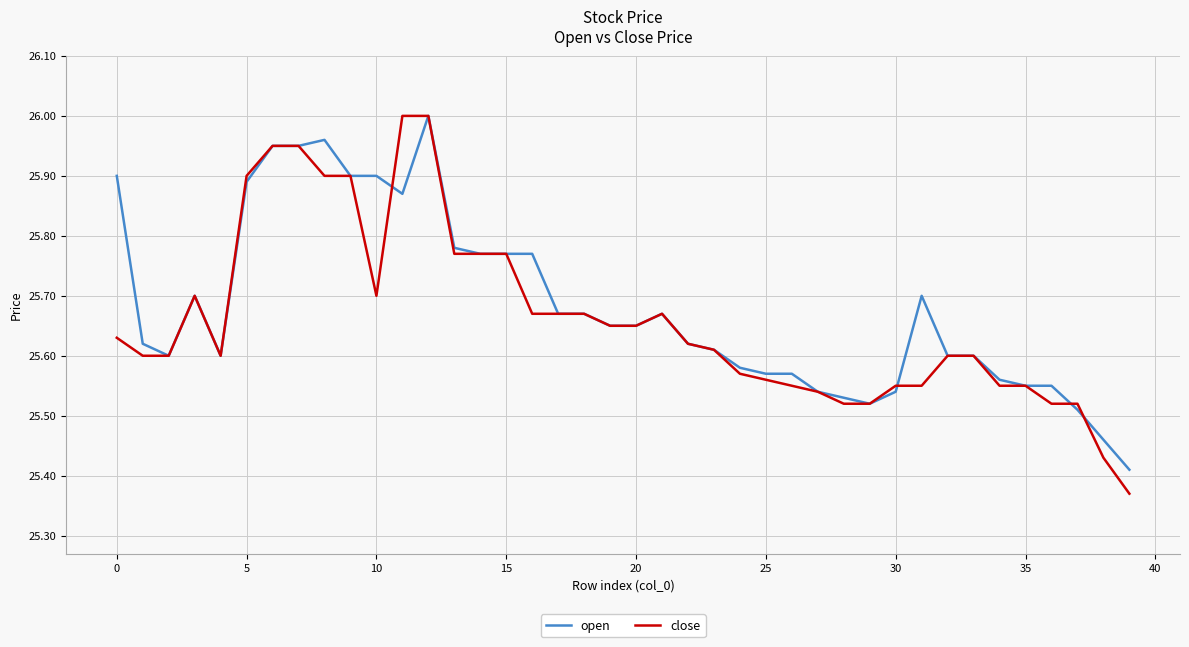

Which series has the largest range (max minus min)?

close